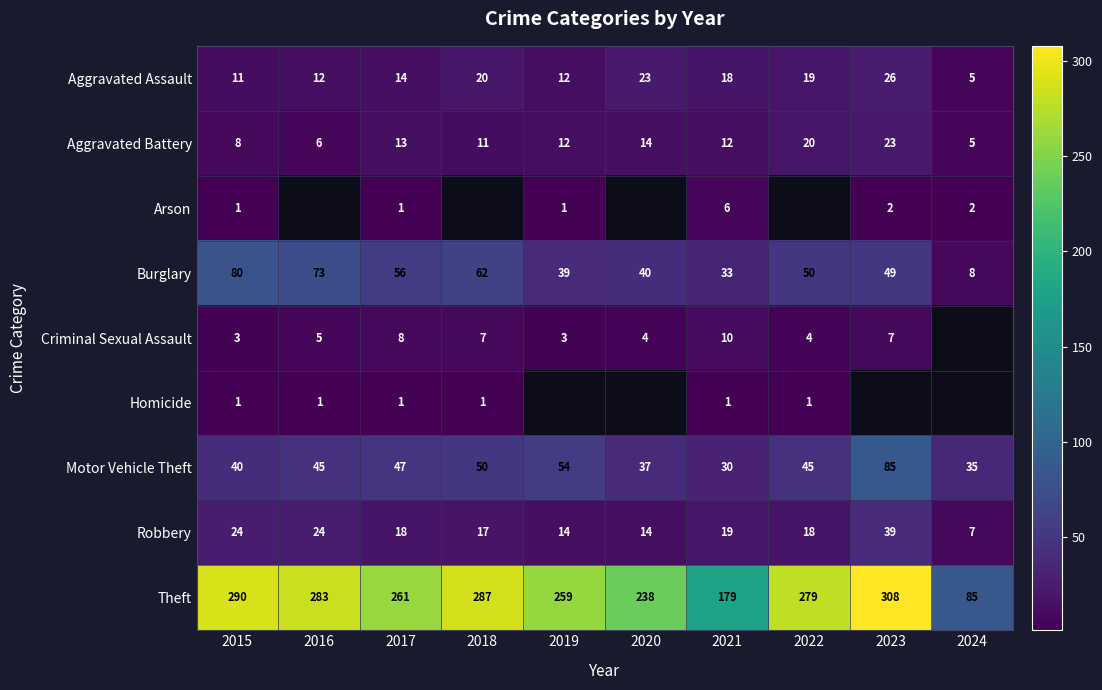

What is the difference between the highest and lowest values at 2024?

83.0